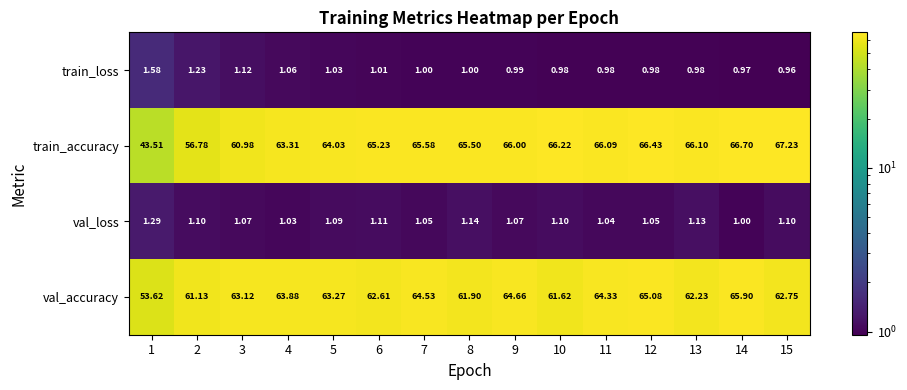

Rank the series by their maximum value, from lowest to highest.

val_loss, train_loss, val_accuracy, train_accuracy